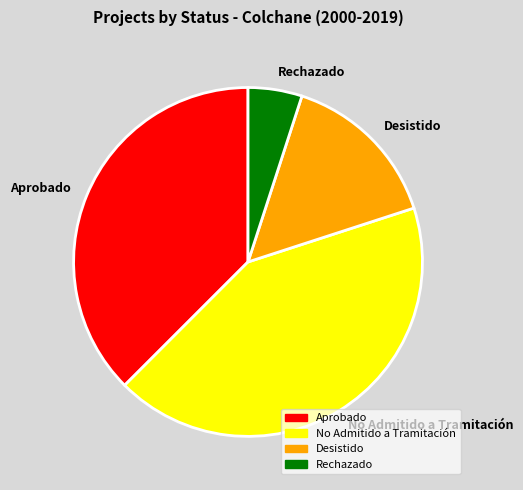

Which category has the biggest portion of the pie?

No Admitido a Tramitación